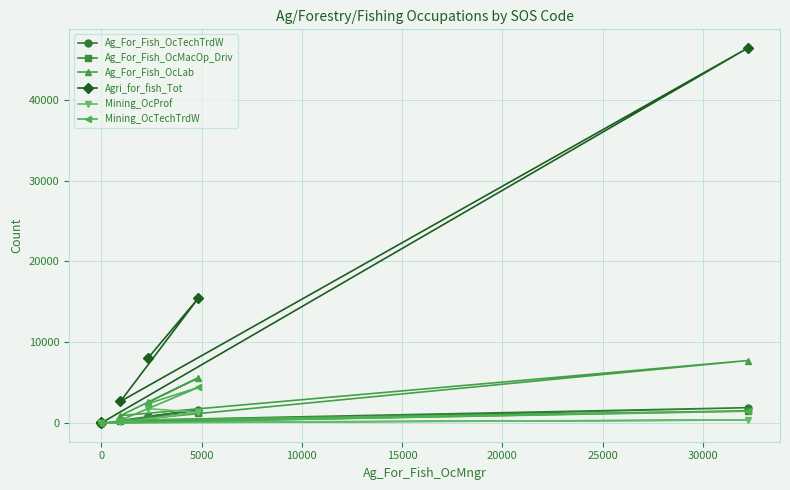

Which series has the widest spread of values?

Agri_for_fish_Tot